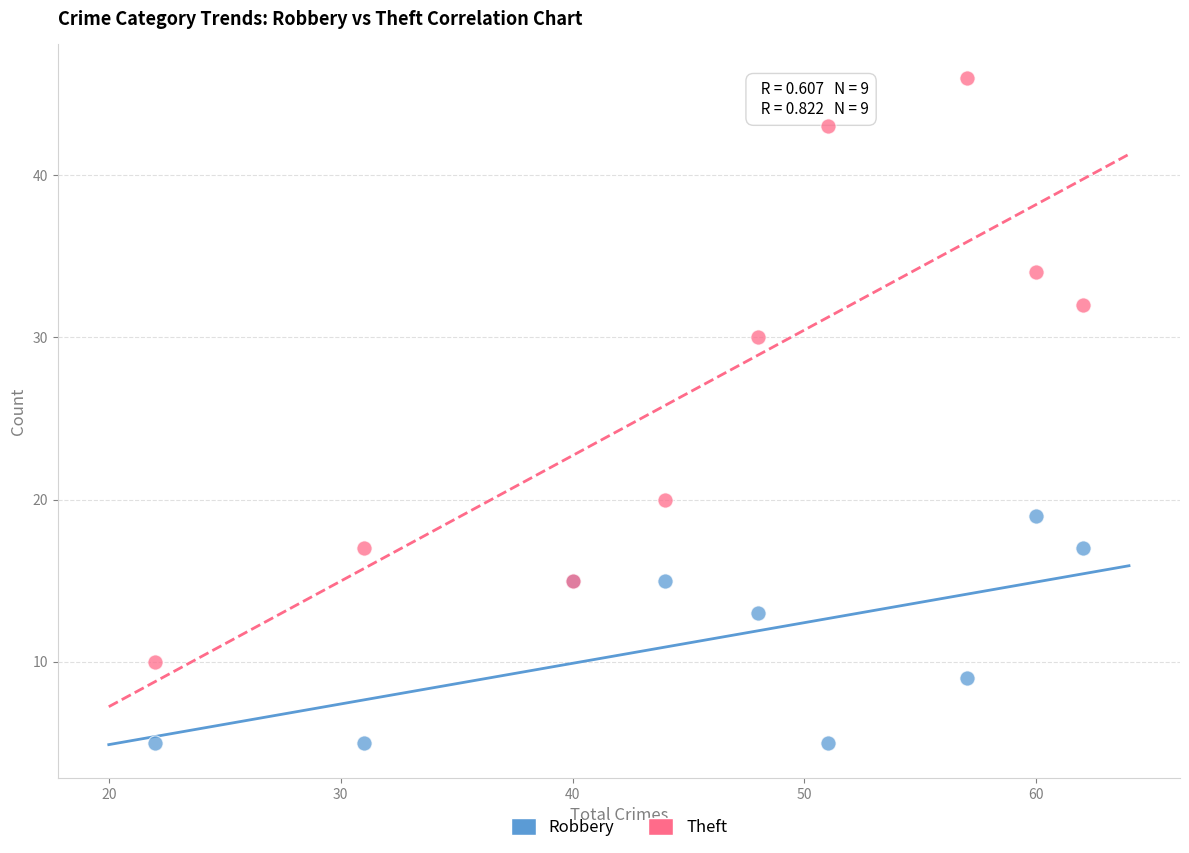

What is the X range (max minus min) for the scatter plot?

40